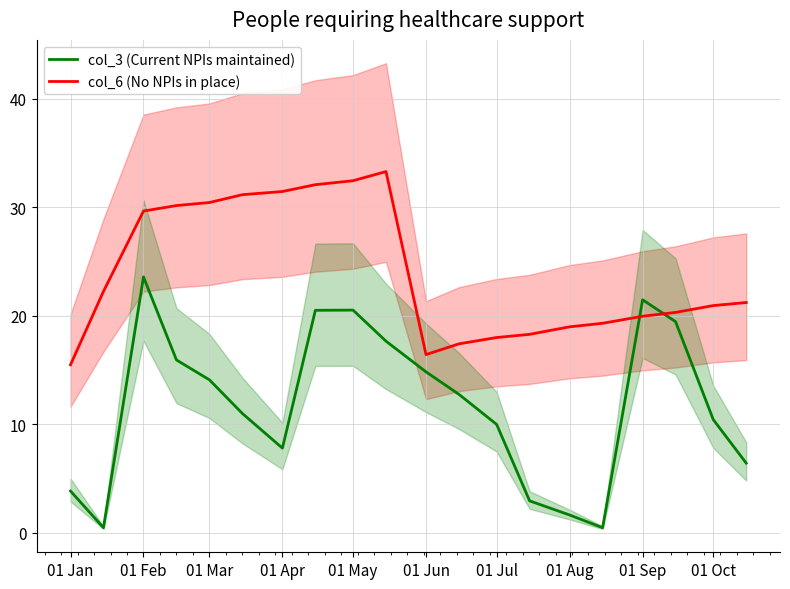

What is the maximum value for col_6 (No NPIs in place)?

33.3